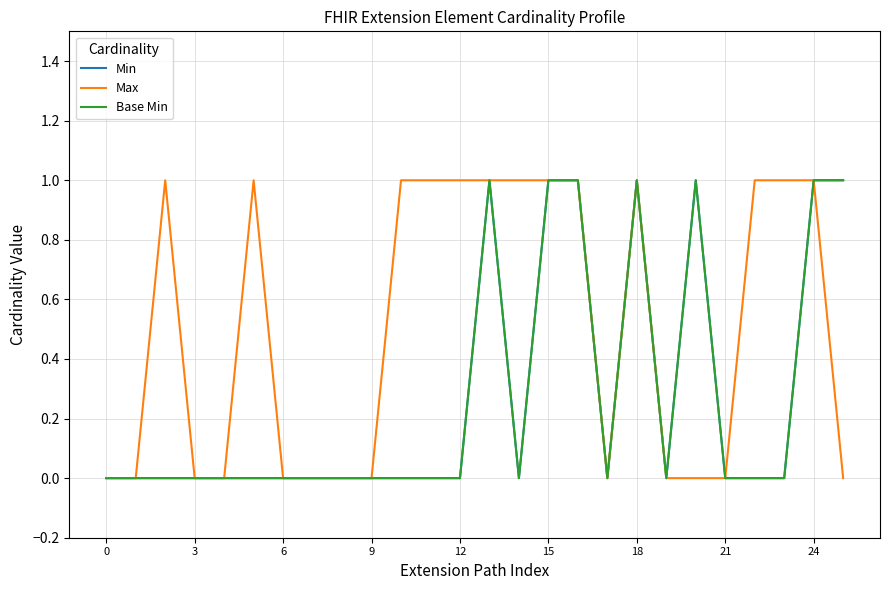

What is the difference between the second highest and minimum values in the Base Min series?

1